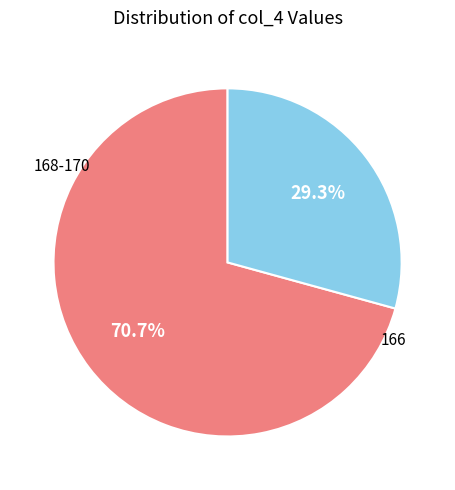

Count the number of slices in the pie.

2